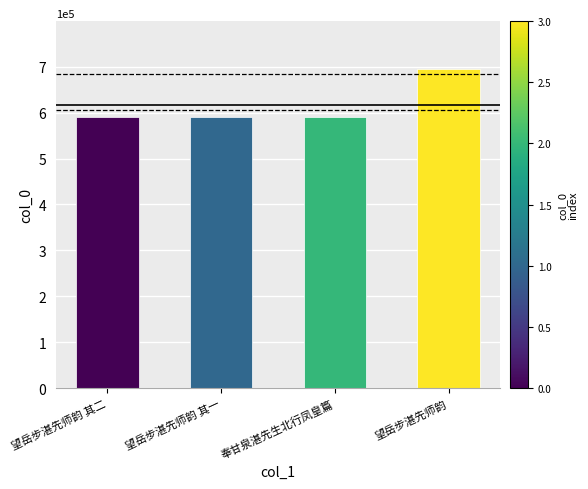

At which category does the chart reach its peak across all series?

望岳步湛先师韵